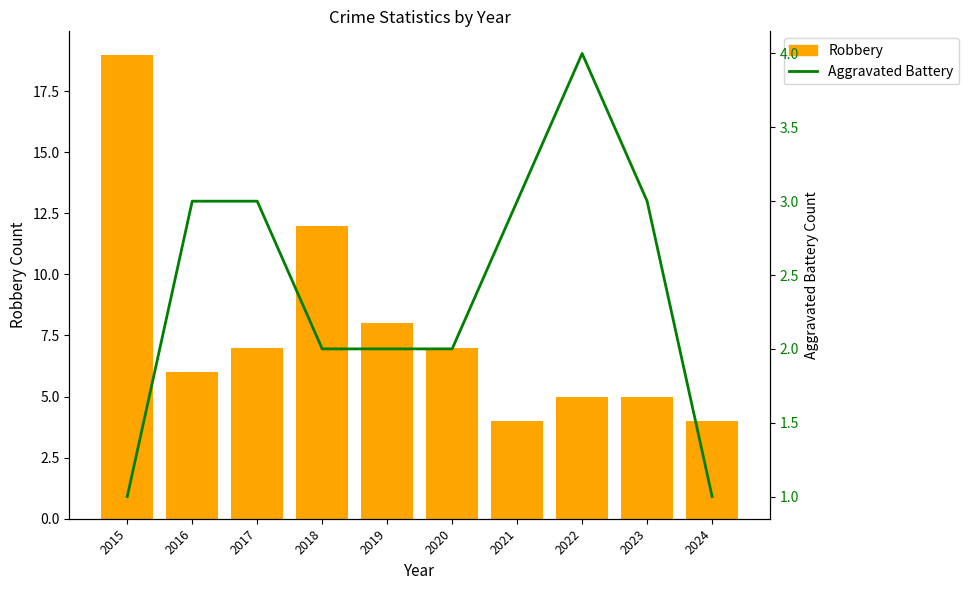

What is the maximum value shown in the chart?

19